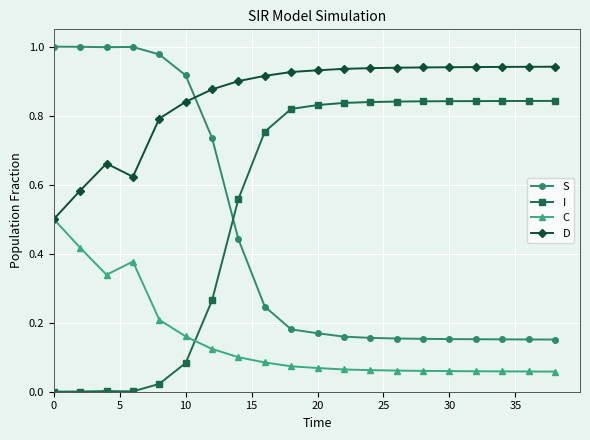

True or false: D has more than 0 interior local peaks.

True